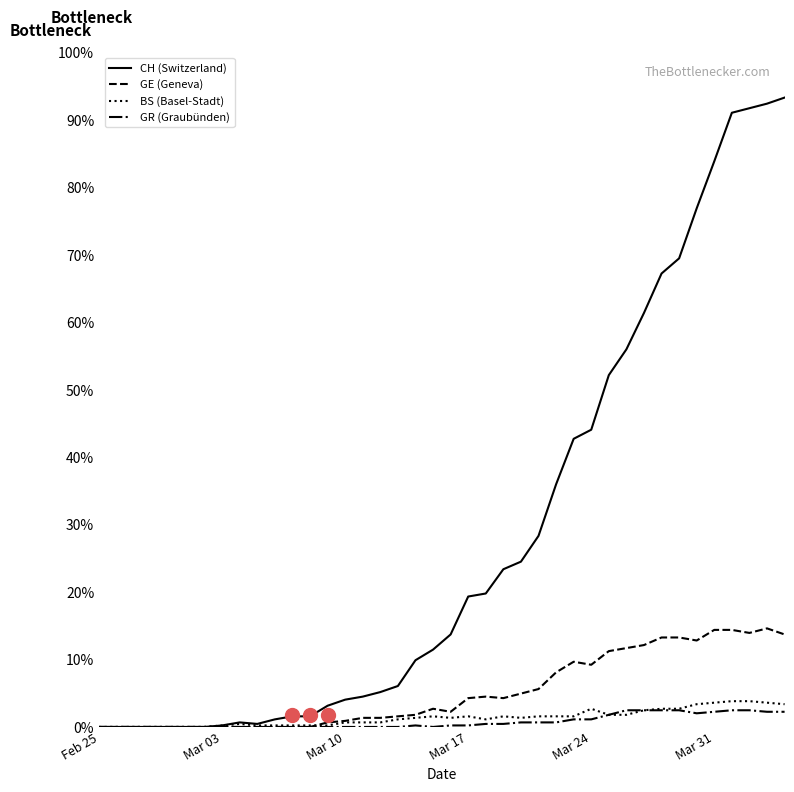

Which series has the widest spread of Y values?

CH (Switzerland)